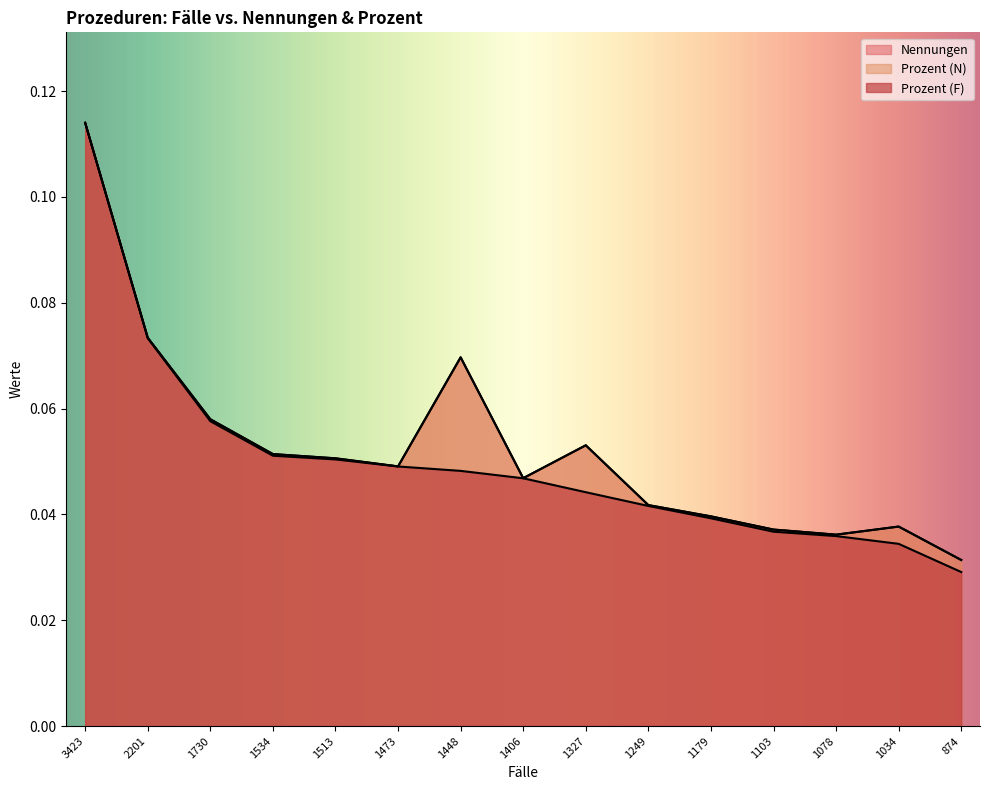

How many lines are shown in the chart?

3